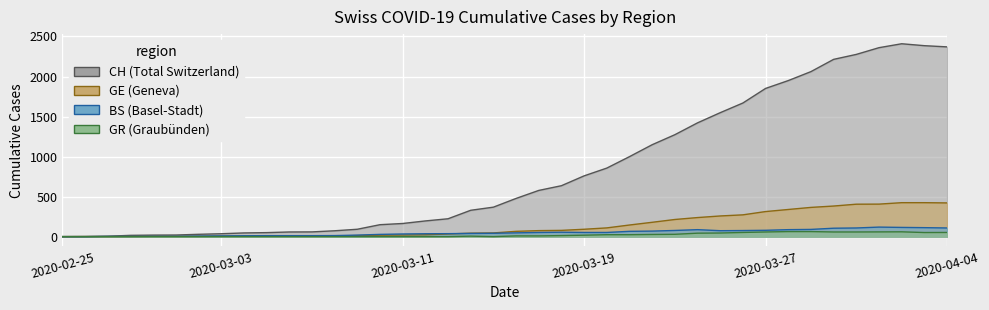

What is the label of the 9th point from the left?

2020-03-04